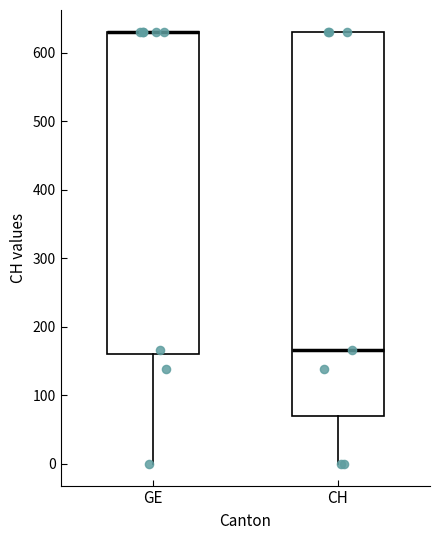

Which box is the tallest, from its lower edge to its upper edge?

CH